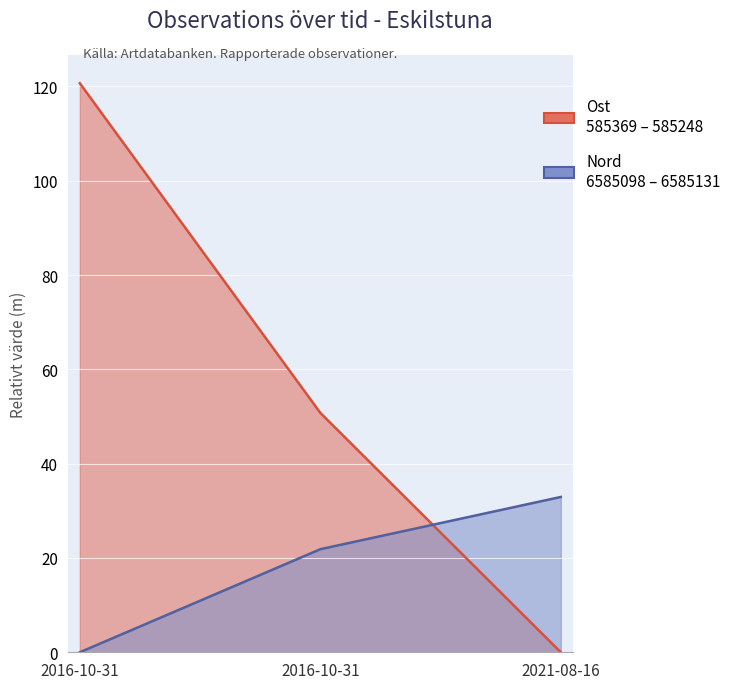

The Ost series shows 205.5 at 2016-10-31. True or false?

False